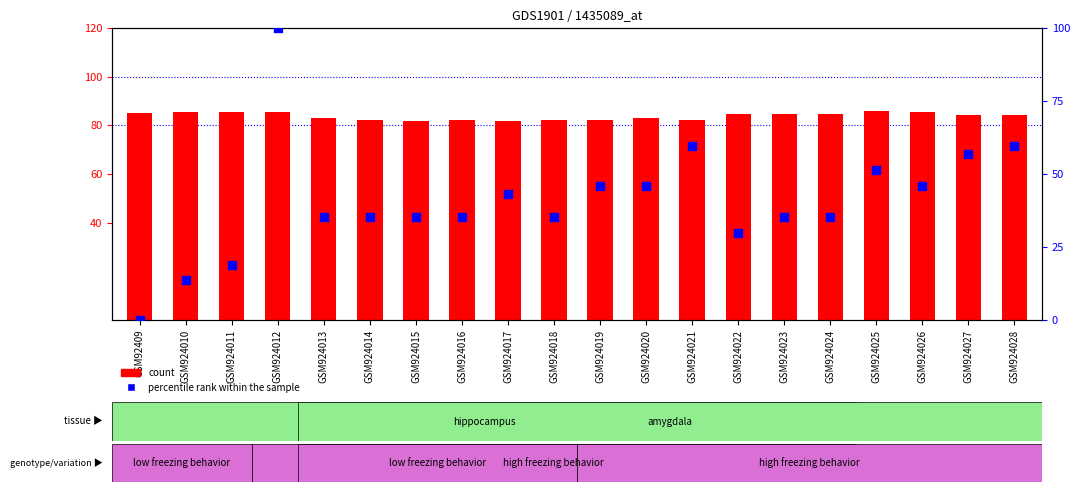

What are all the series names shown in the legend?

count, percentile rank within the sample